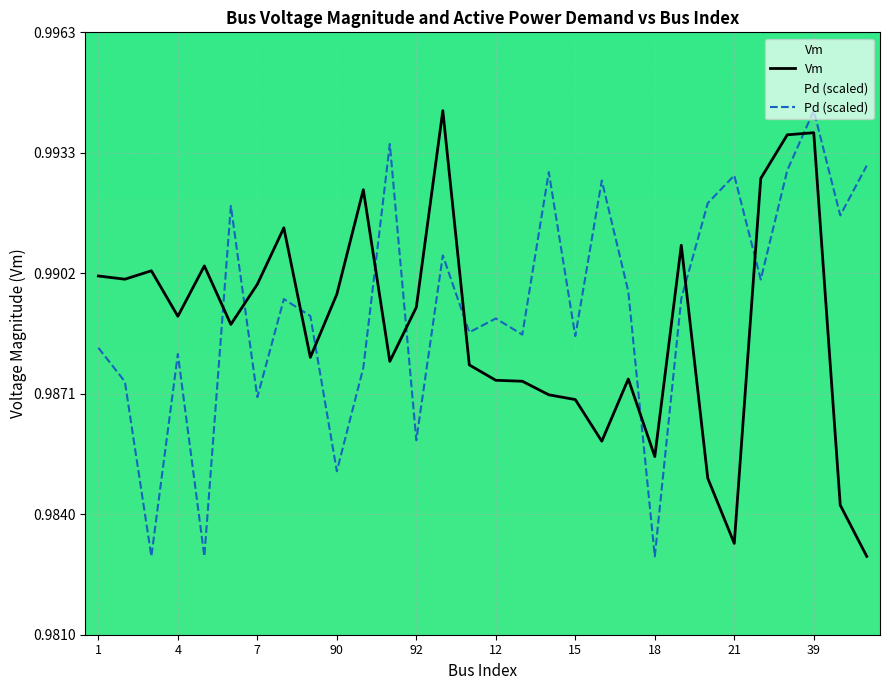

Where is the first local maximum for Pd (scaled)?

4